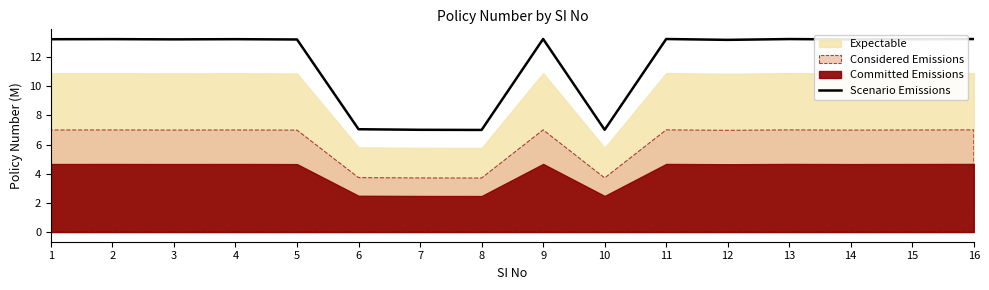

The value of Scenario Emissions at 1 is 13.2. True or false?

True